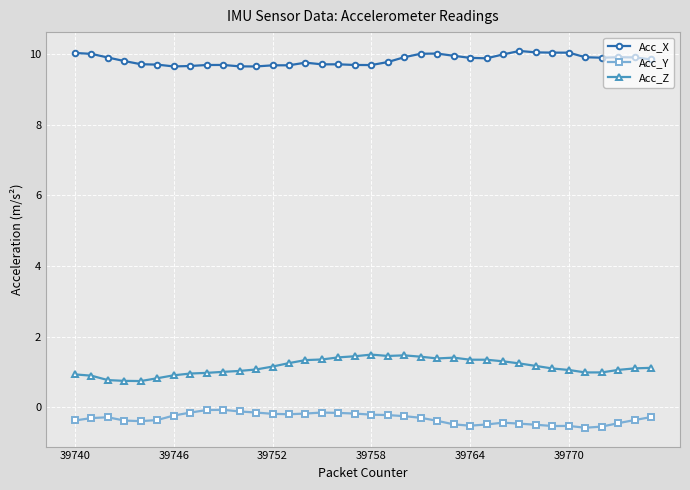

Rank the series by their maximum value, from lowest to highest.

Acc_Y, Acc_Z, Acc_X